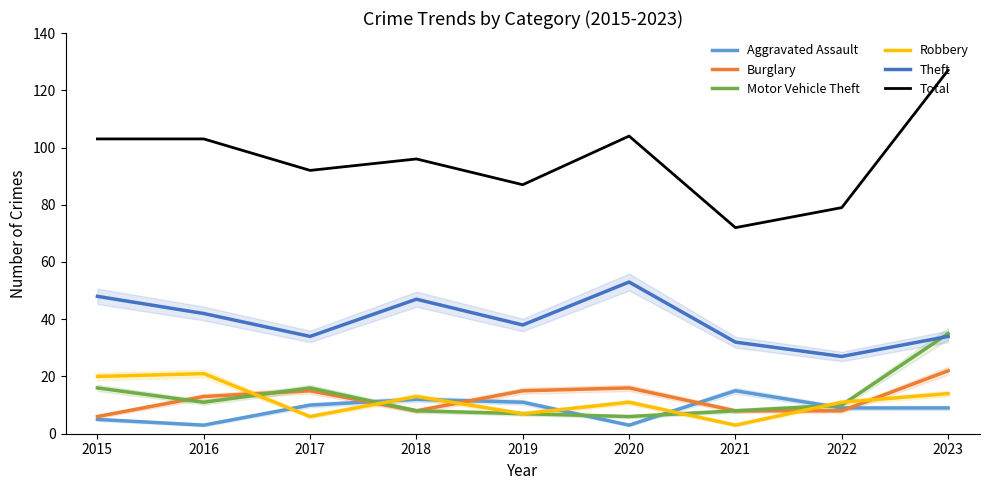

What is the total value across all series at 2017?

173